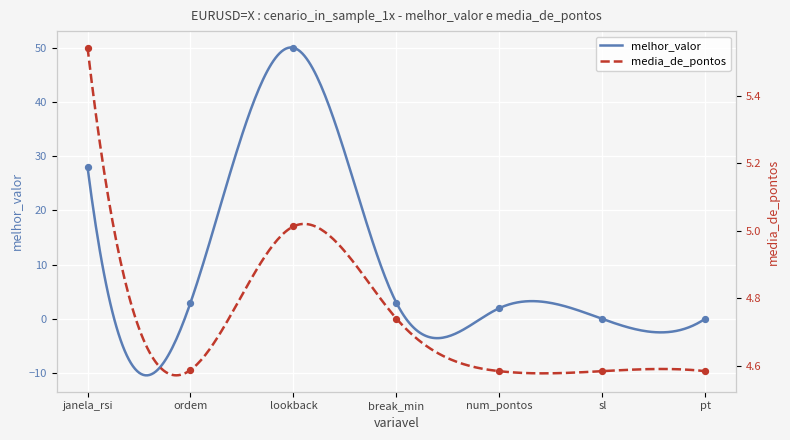

Which series has the largest Y range (max minus min)?

melhor_valor